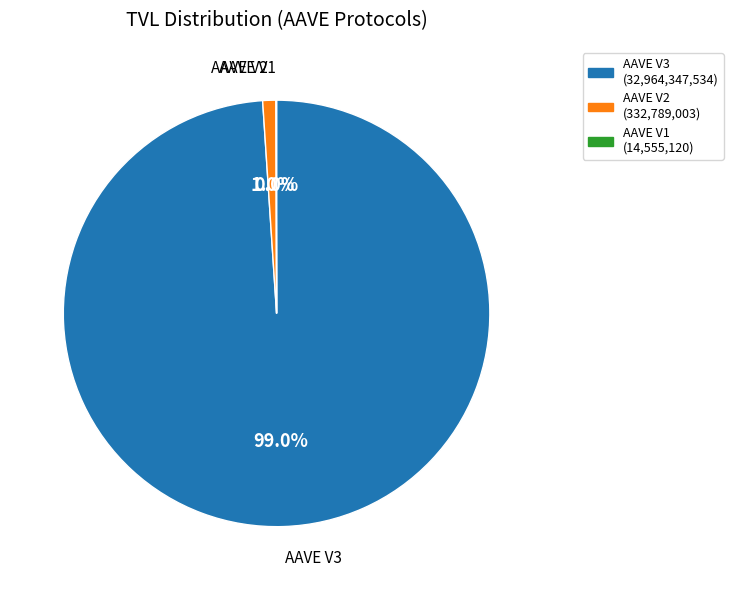

The AAVE V2 slice represents 1% of the pie. True or false?

True